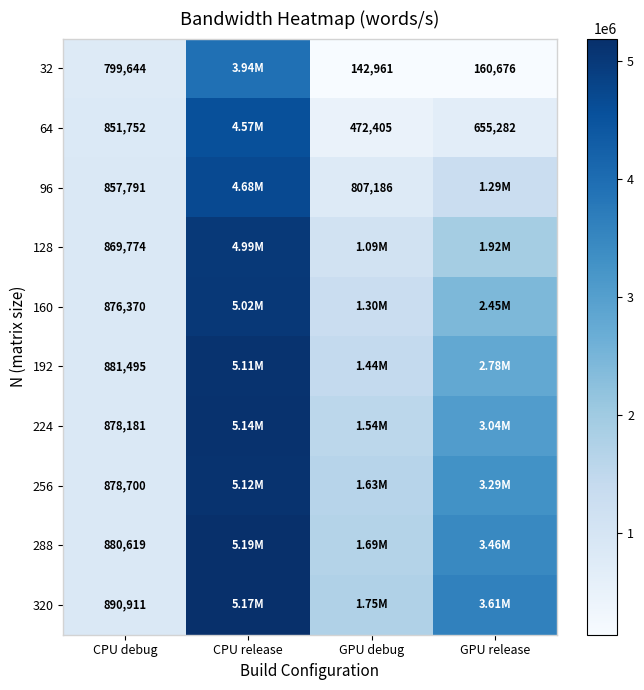

What is the difference between the highest and lowest values at CPU debug?

91267